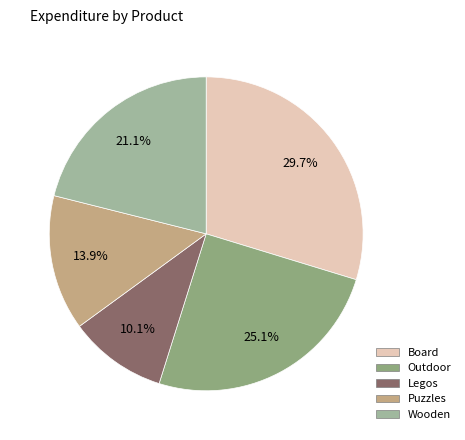

What percentage is the Puzzles slice, to the nearest percent?

14%